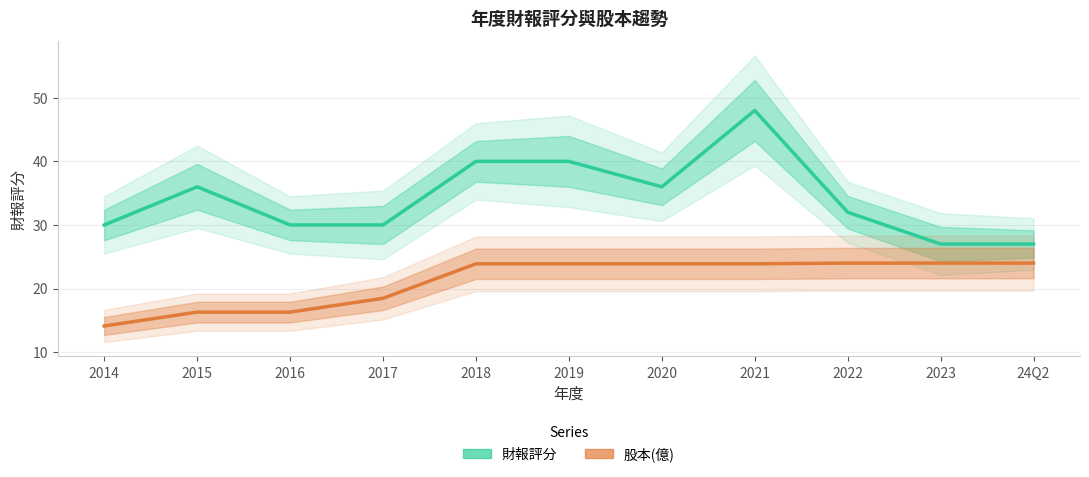

At 24Q2, list the series in order from largest to smallest.

財報評分, 股本(億)